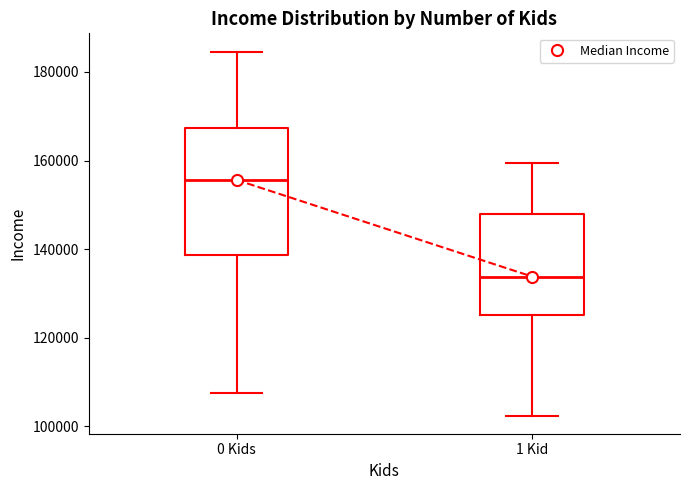

Which box has the lowest median line?

1 Kid